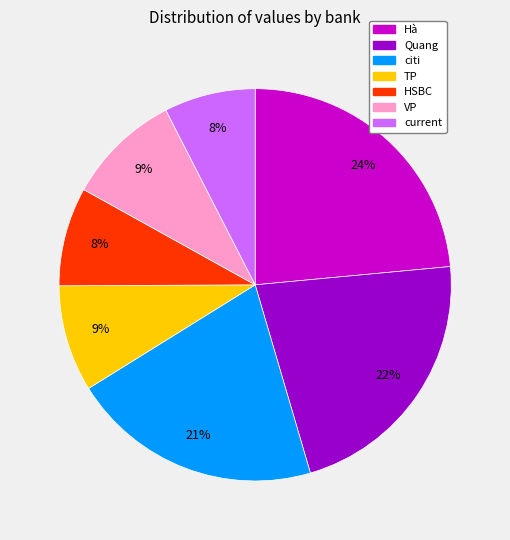

To the nearest percent, what is the difference between the largest and smallest slice percentages?

16%